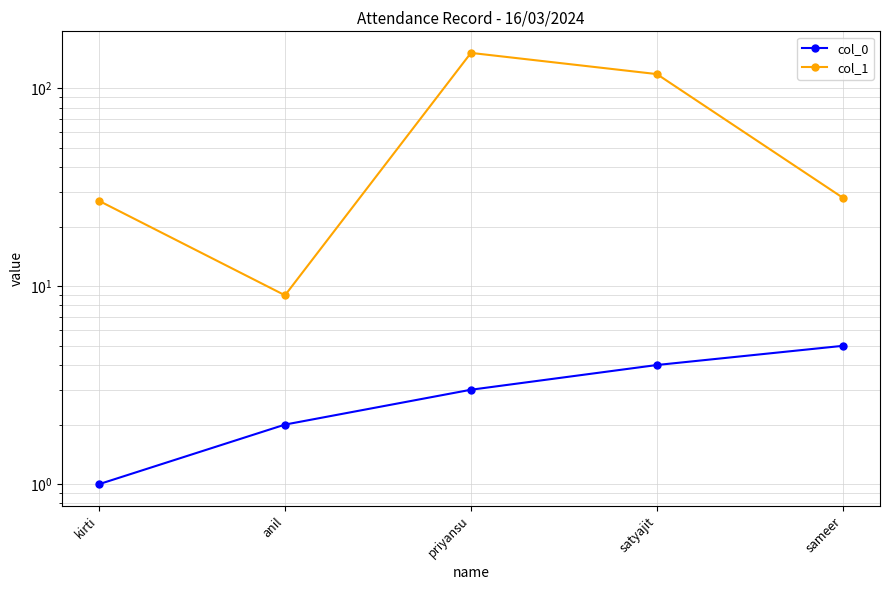

Does the chart display data point markers on the line(s)?

Yes